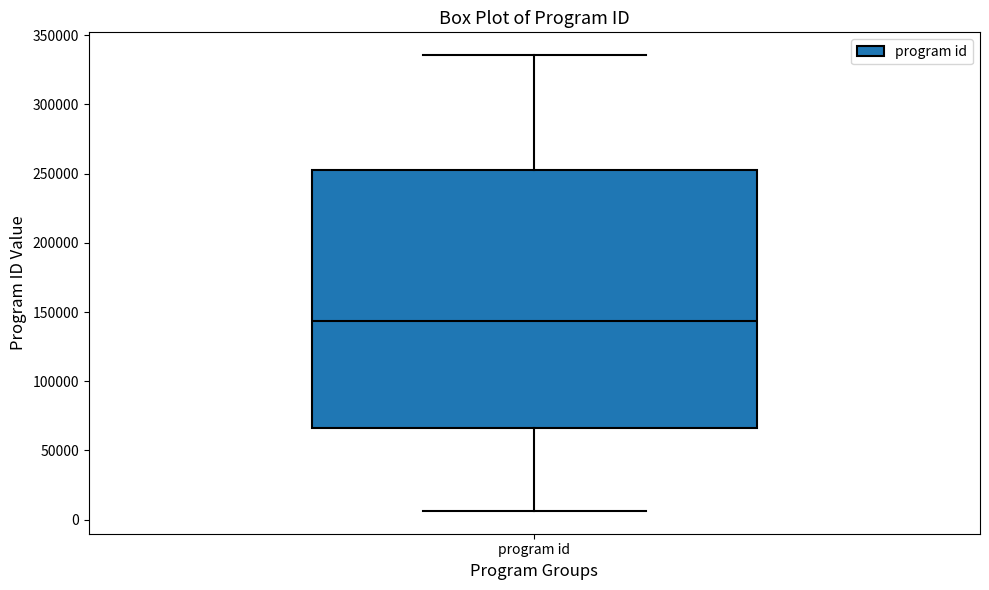

Where does the lower whisker of the box for program id end on the y-axis? The values are not printed on the chart, so give them approximately, as read against the axis.

5000